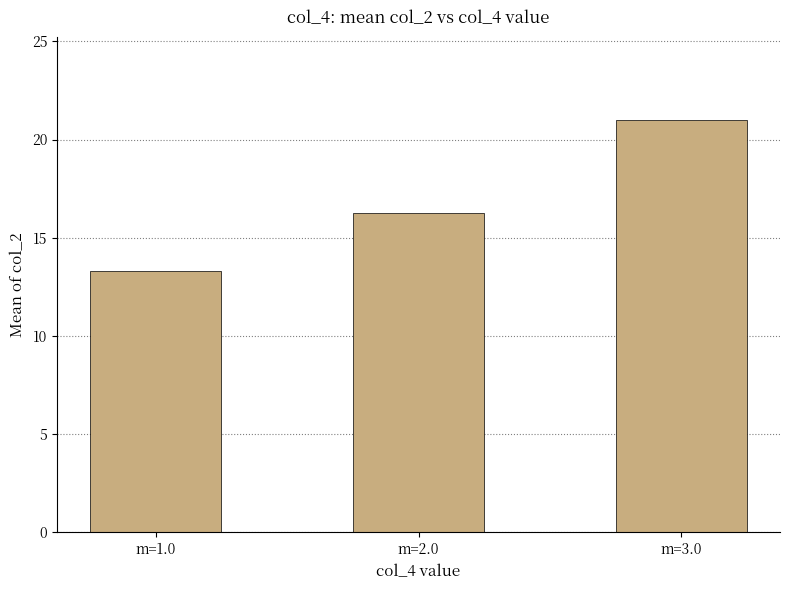

Rank the categories by value from highest to lowest.

m=3.0, m=2.0, m=1.0